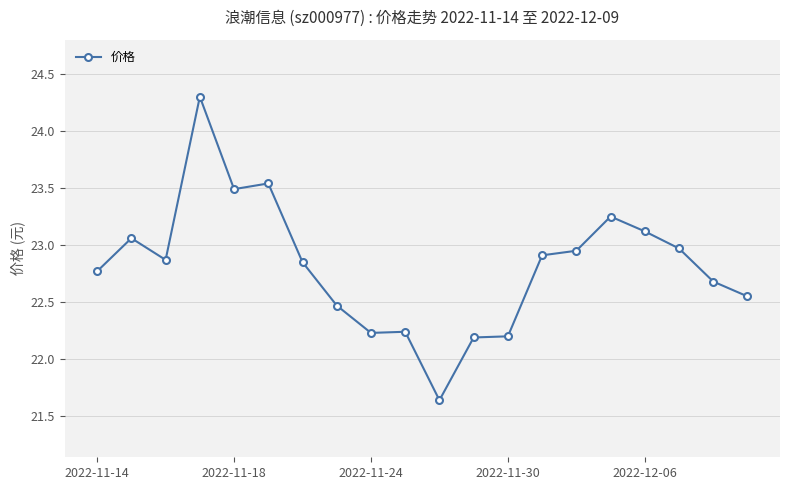

What is the difference between the maximum and minimum values?

2.7